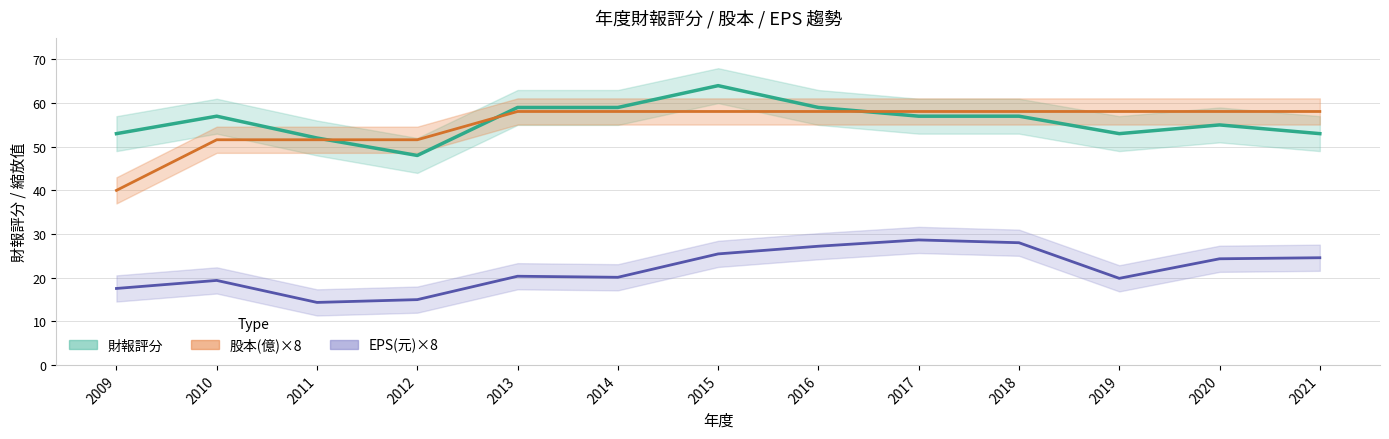

What is the difference between the highest and lowest values at 2017?

29.4